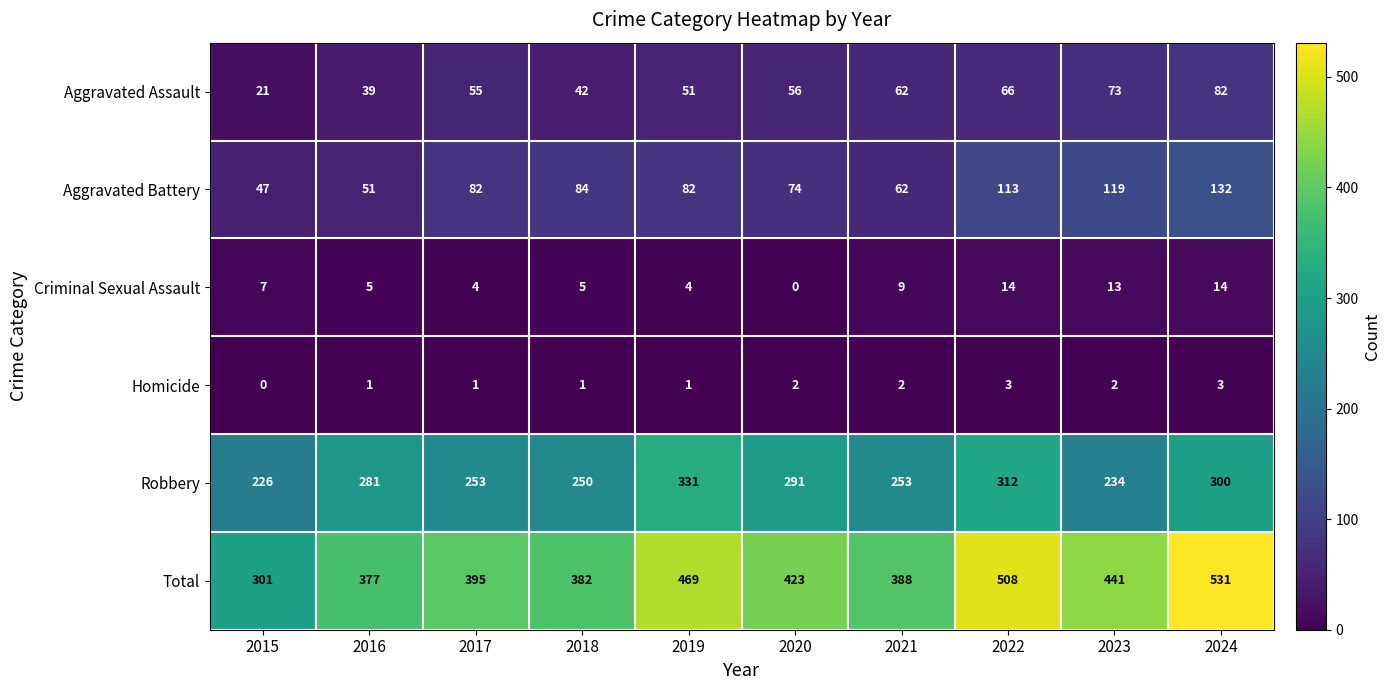

Between 2018 and 2022, which series saw the biggest shift?

Total